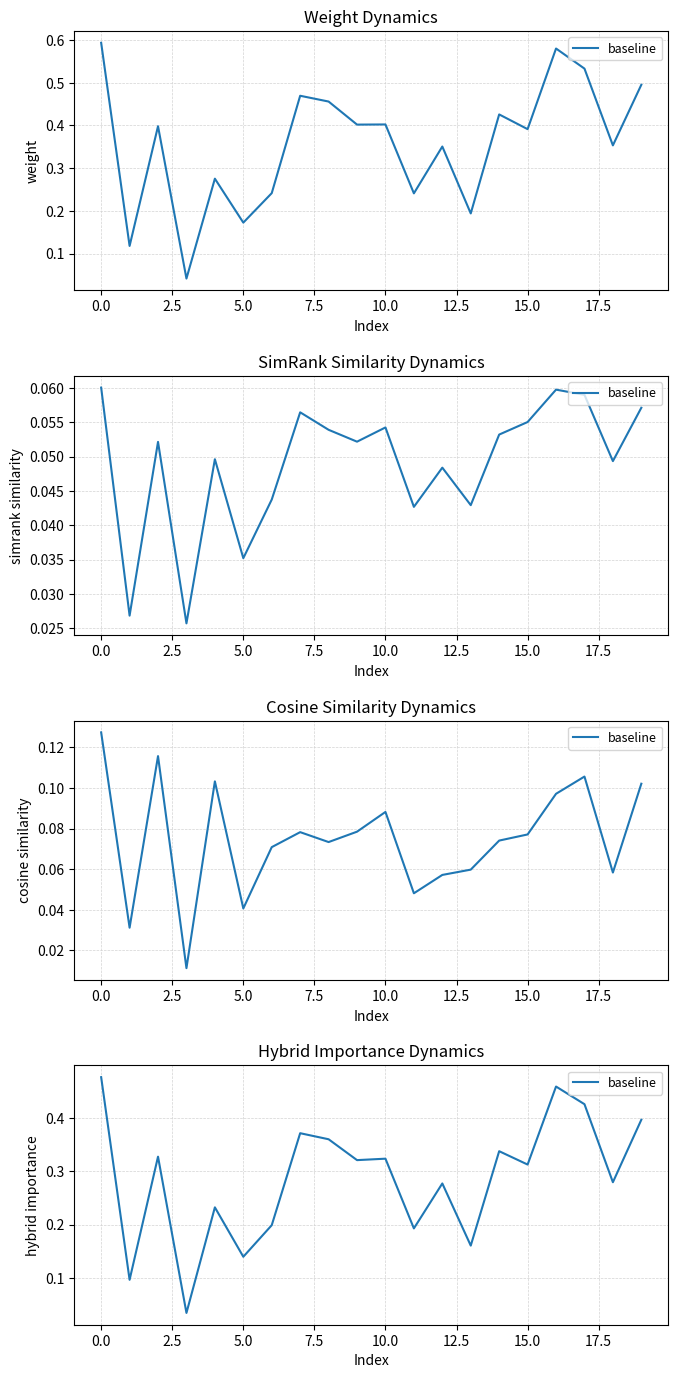

How many distinct data groups are displayed?

1